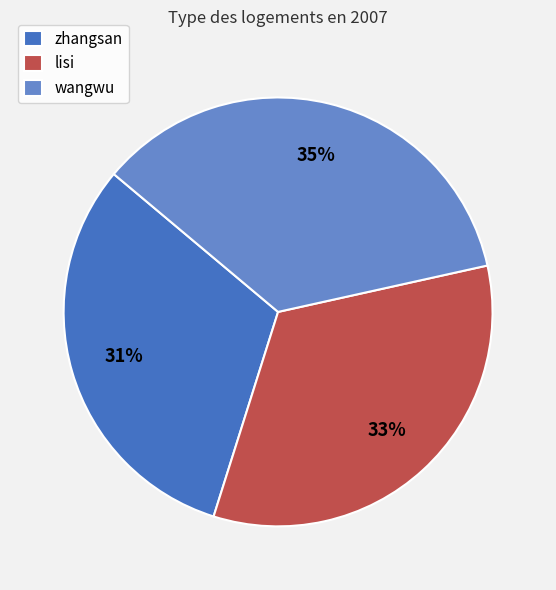

Does zhangsan account for over 50% of the chart?

No